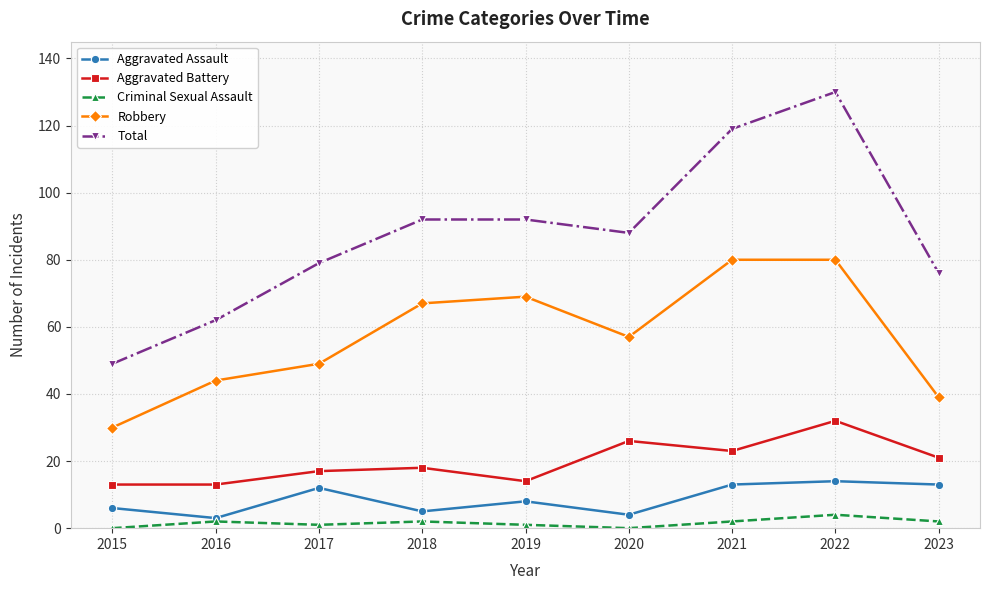

Reading left to right, extract all data points from this chart.

Aggravated Assault: 6	3	12	5	8	4	13	14	13
Aggravated Battery: 13	13	17	18	14	26	23	32	21
Criminal Sexual Assault: 0	2	1	2	1	0	2	4	2
Robbery: 30	44	49	67	69	57	80	80	39
Total: 49	62	79	92	92	88	119	130	76